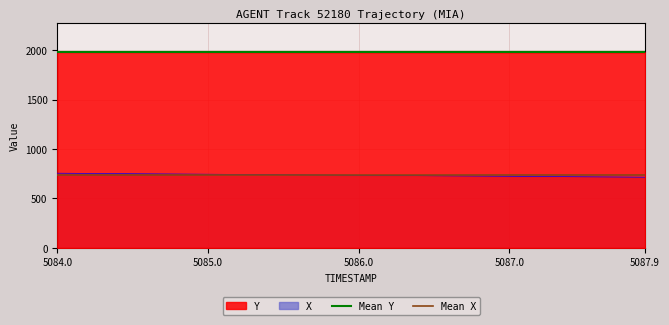

Does the chart have visible grid lines?

Yes